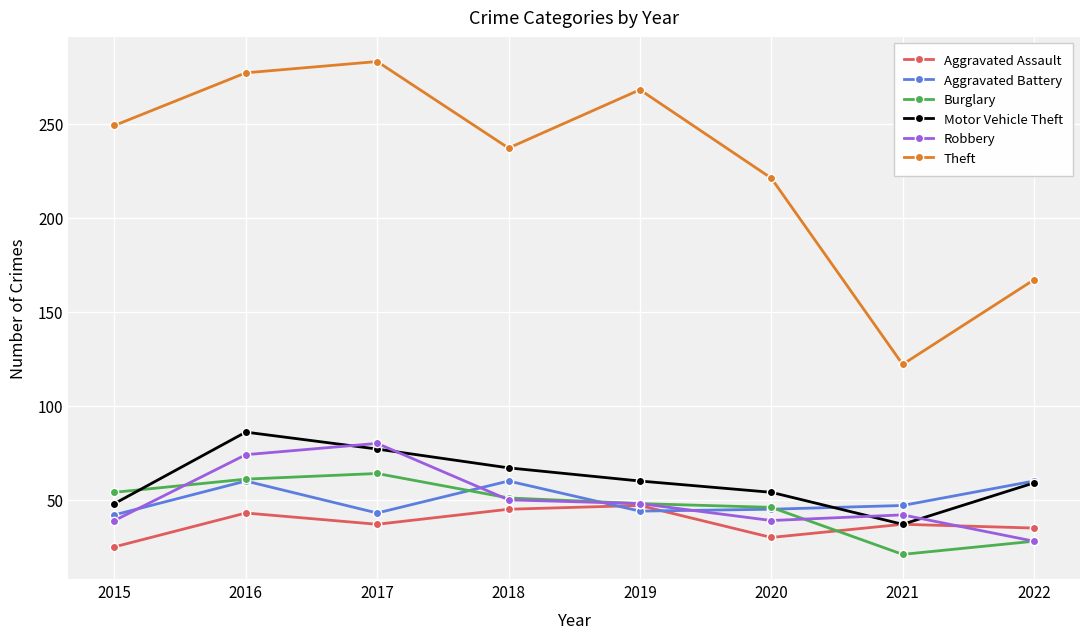

True or false: Aggravated Battery has a value of 88 at 2018.

False